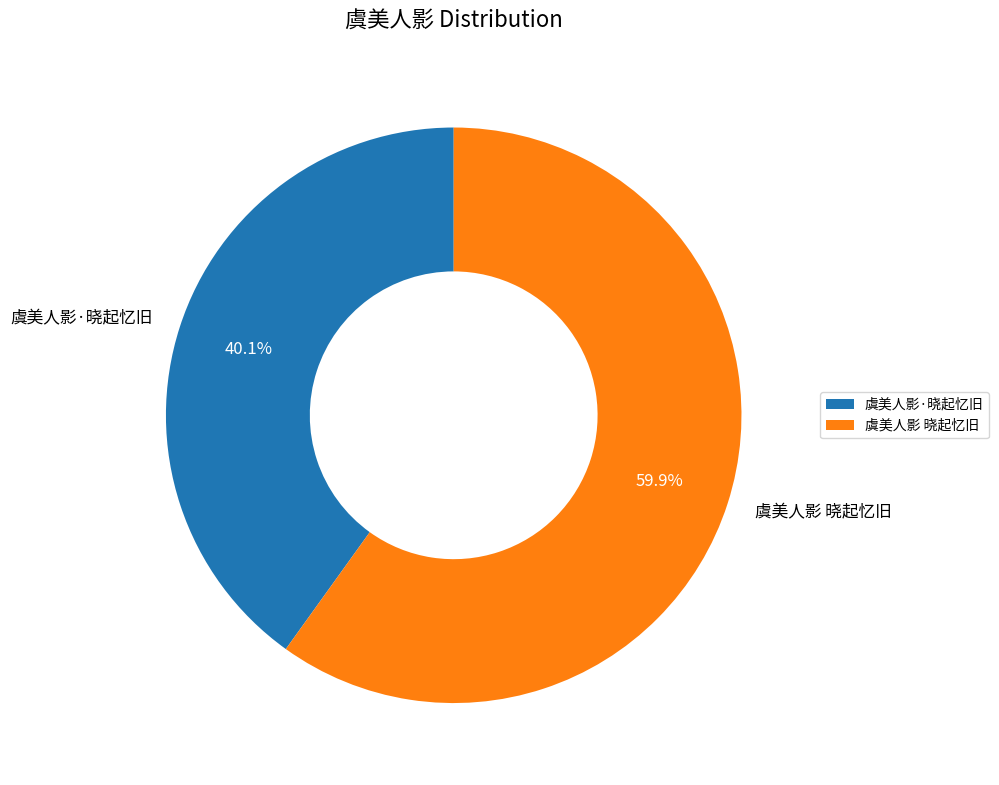

How many slices are in this pie chart?

2